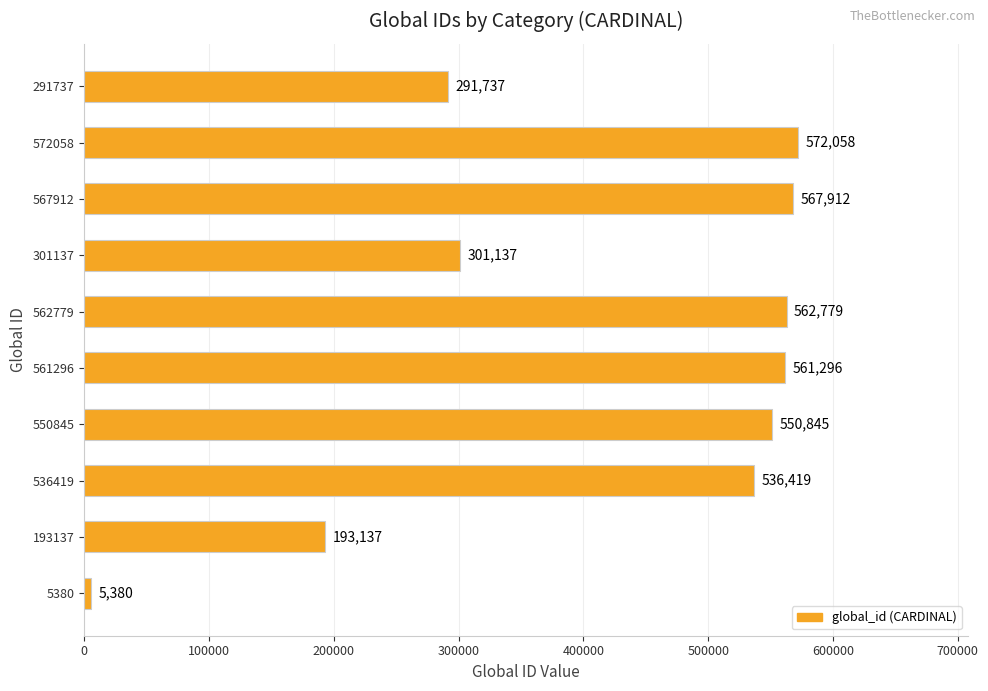

At which label is the value closest to 288719?

291737